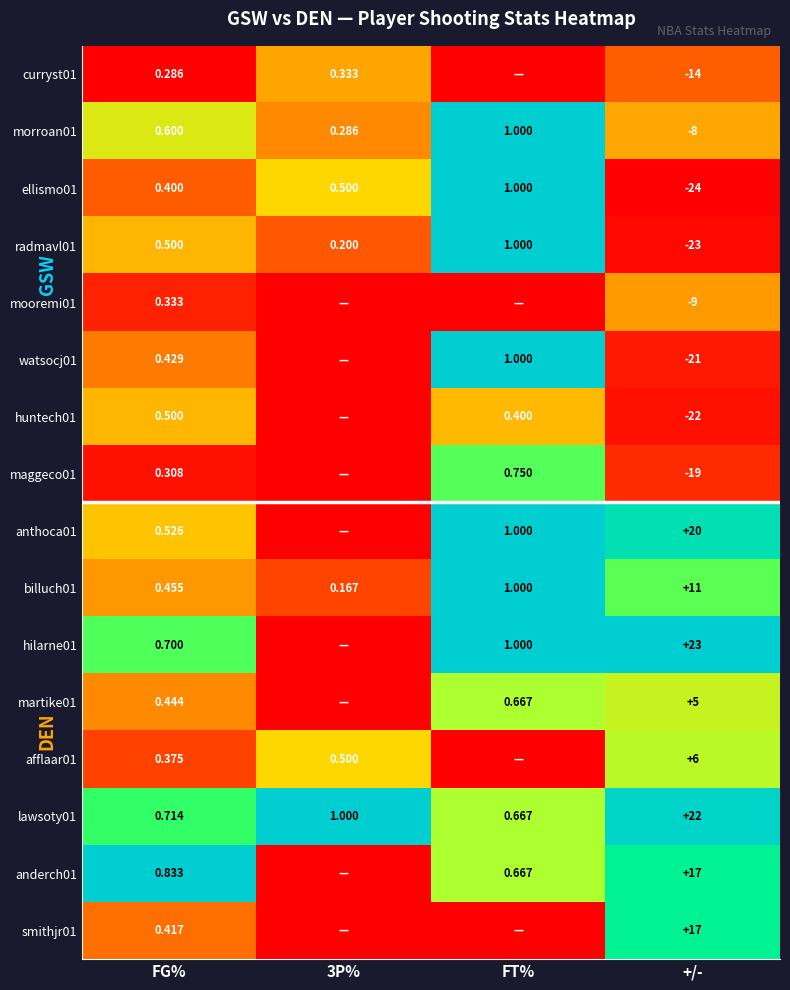

Which category has the highest value in the ellismo01 series?

FT%